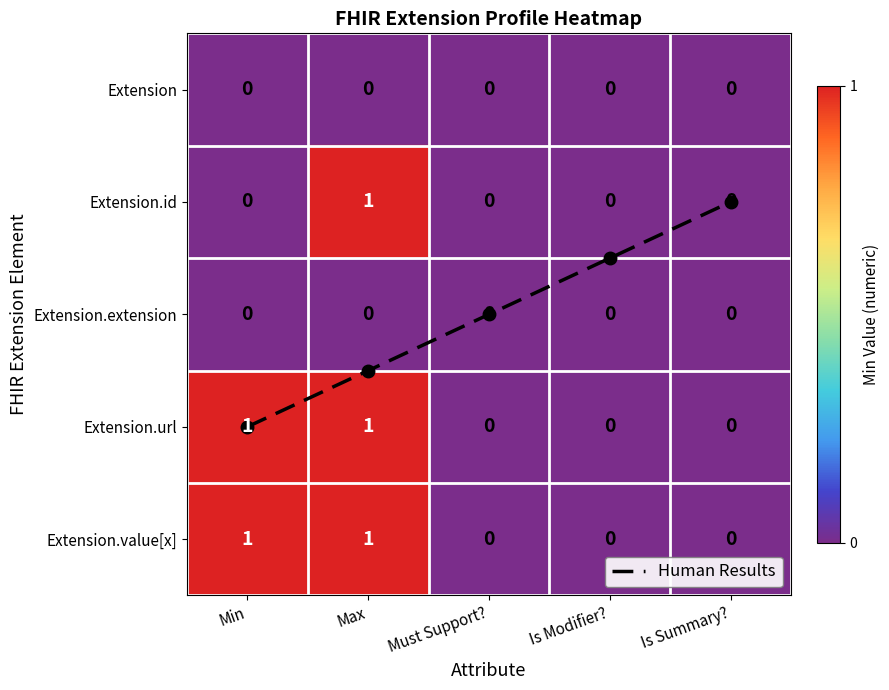

Which series has the widest spread of values?

Human Results